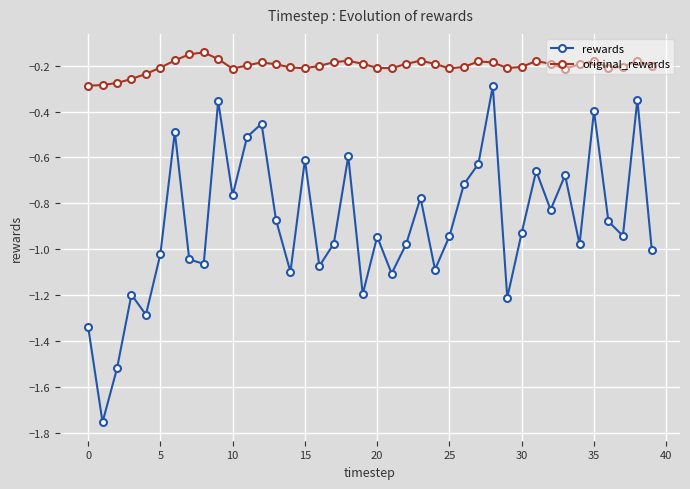

In original_rewards, how many points are higher than both neighbors (excluding endpoints)?

8